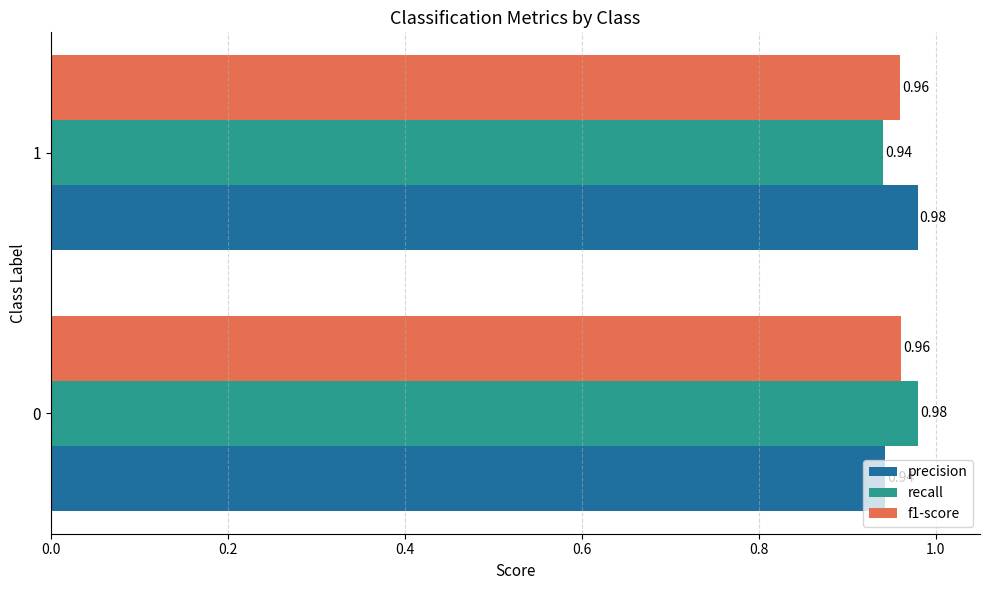

List the labels in order of precision value, smallest first.

0, 1